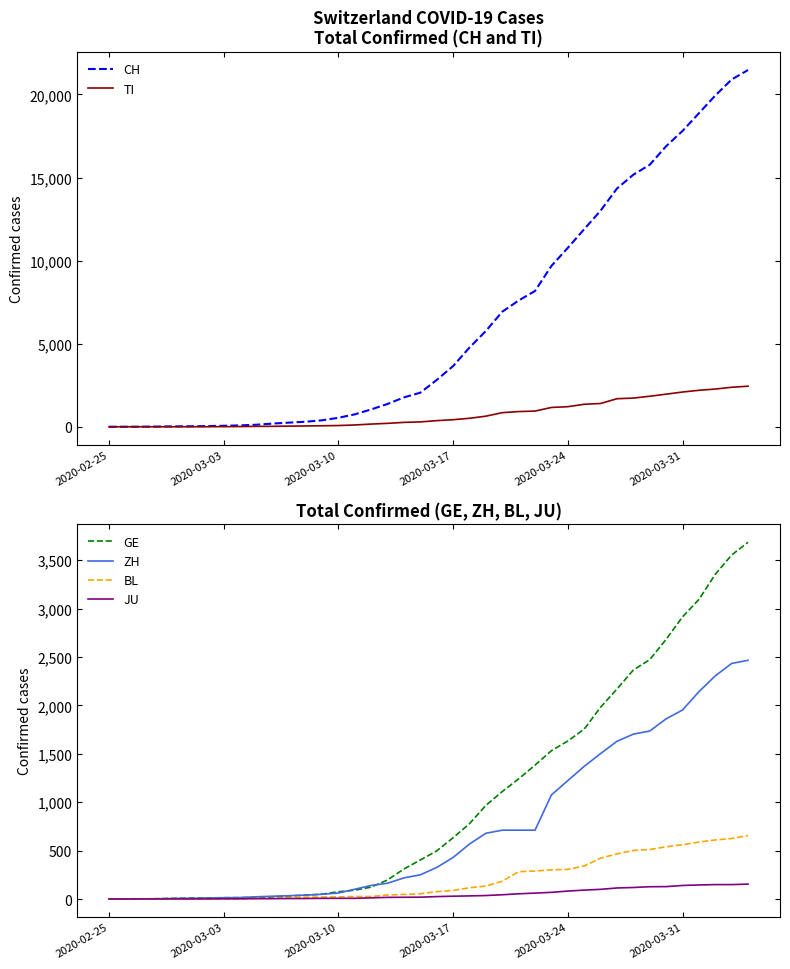

The value of ZH at 9 is 33. True or false?

False